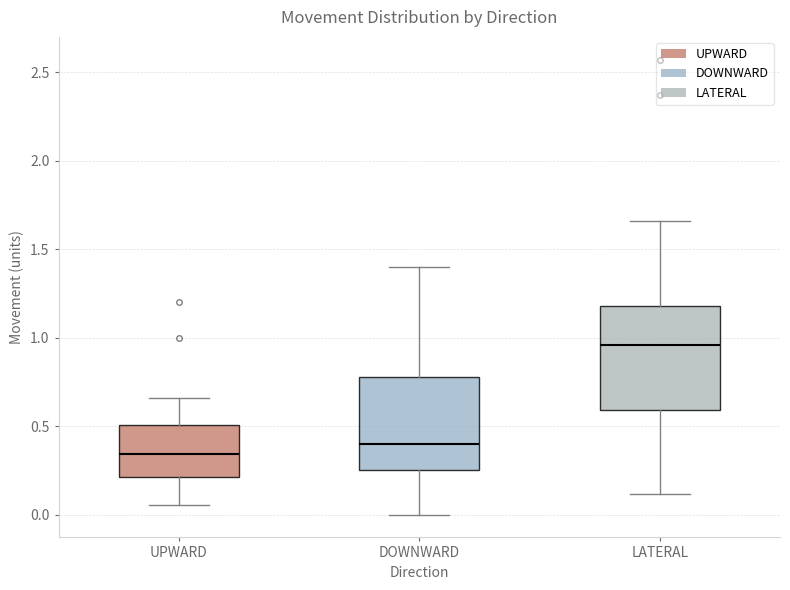

Reading left to right, transcribe this box plot: for each box, give where its median line is, the range the box spans, and where its two whiskers end, as read against the y-axis. The values are not printed on the chart, so give them approximately, as read against the axis.

UPWARD: median 0.35, box 0.20 to 0.50, whiskers 0.05 to 0.65
DOWNWARD: median 0.40, box 0.25 to 0.80, whiskers 0.00 to 1.40
LATERAL: median 0.95, box 0.60 to 1.20, whiskers 0.10 to 1.65